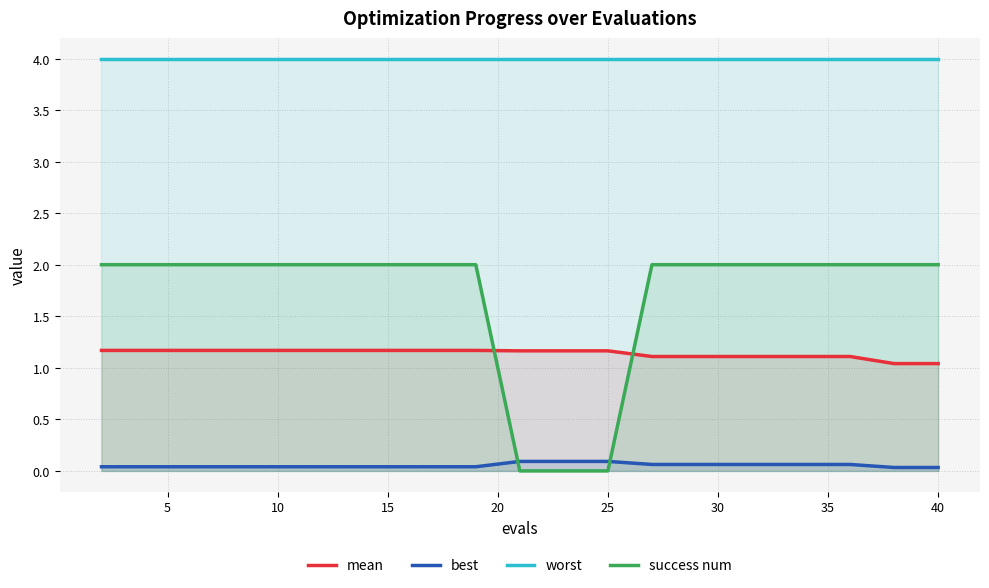

What is the minimum value for mean?

1.0